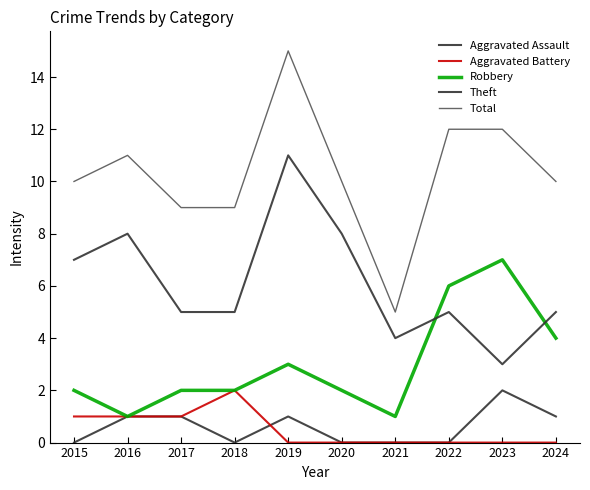

True or false: Aggravated Battery has more than 1 interior local peaks.

False